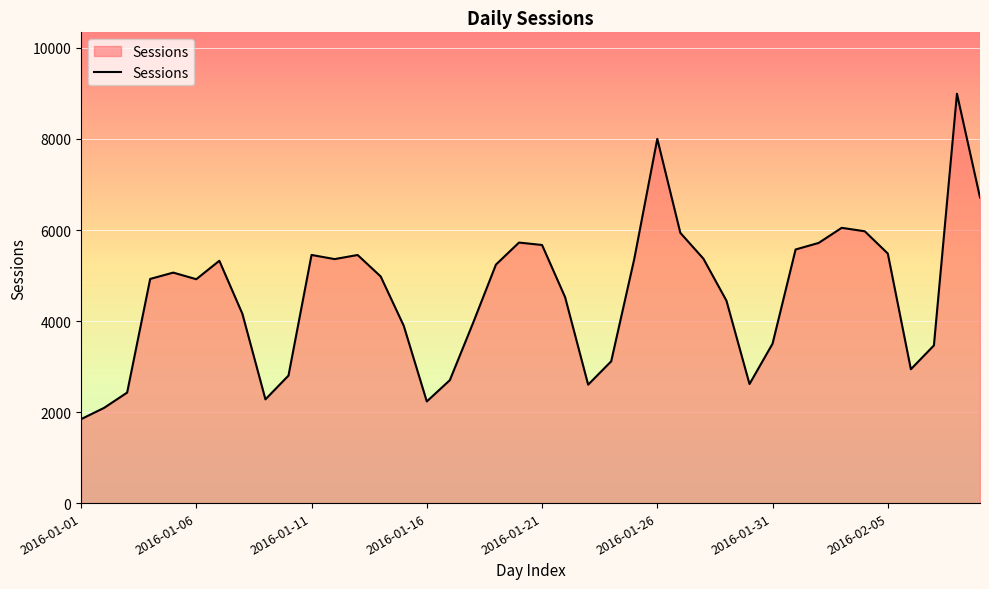

What is the greatest value displayed?

8994